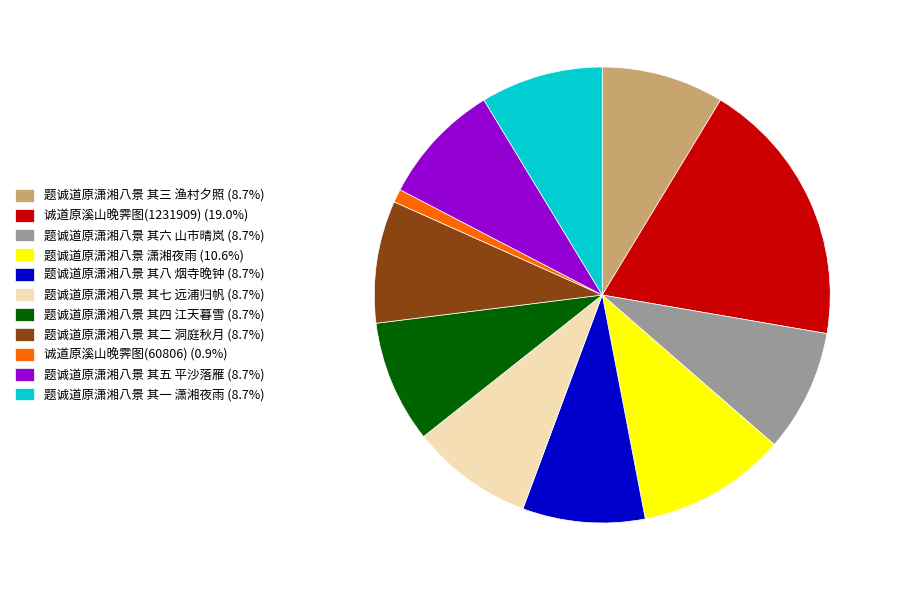

What is the ratio of the value at 题诚道原潇湘八景 潇湘夜雨 (10.6%) to the value at 题诚道原潇湘八景 其六 山市晴岚 (8.7%)?

1.2